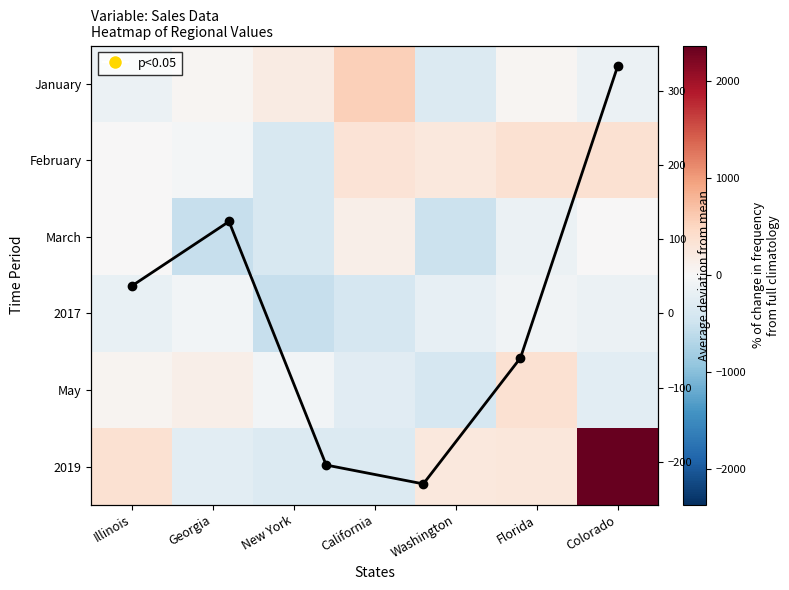

Is it true that 2019 equals 721.4 at Colorado?

False